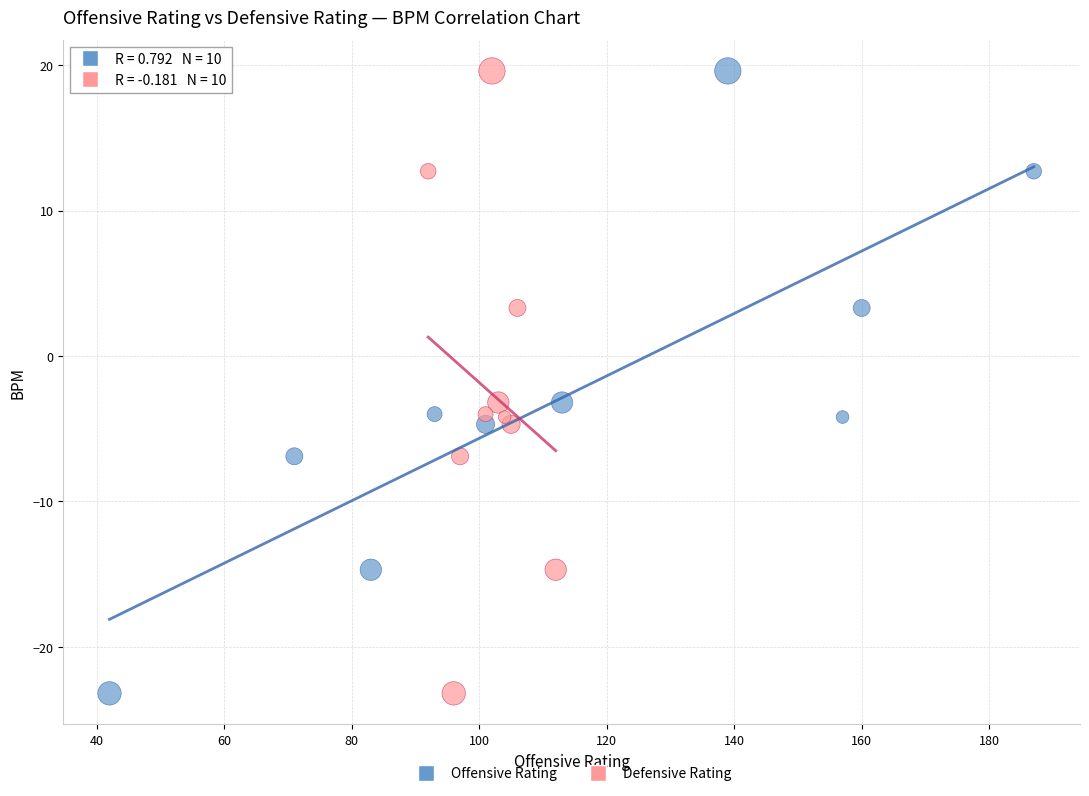

What are all the series names shown in the legend?

Offensive Rating, Defensive Rating